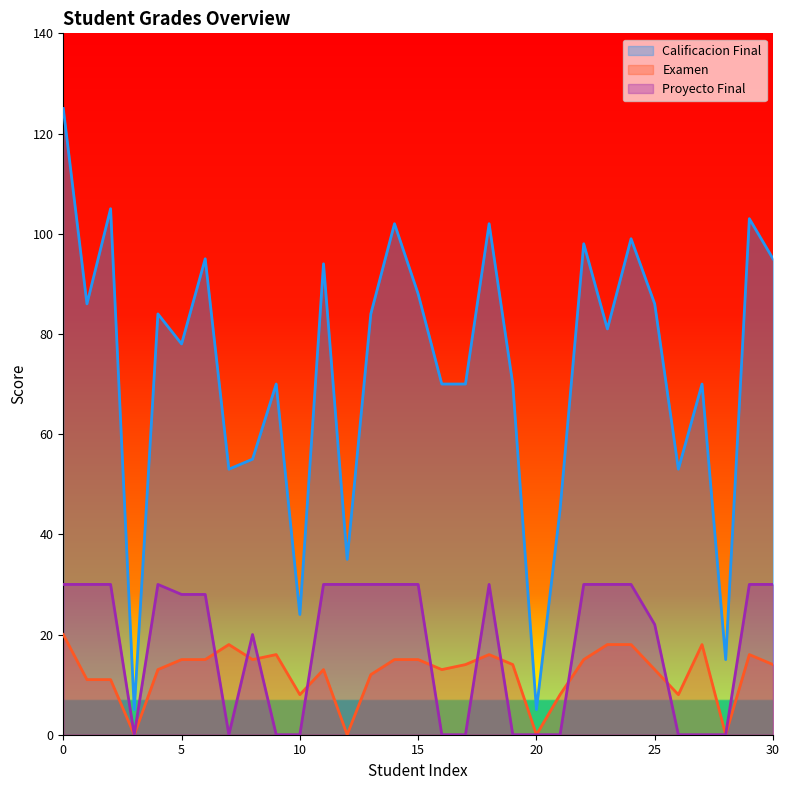

What is the value of the Examen point at the 14th from the left?

12